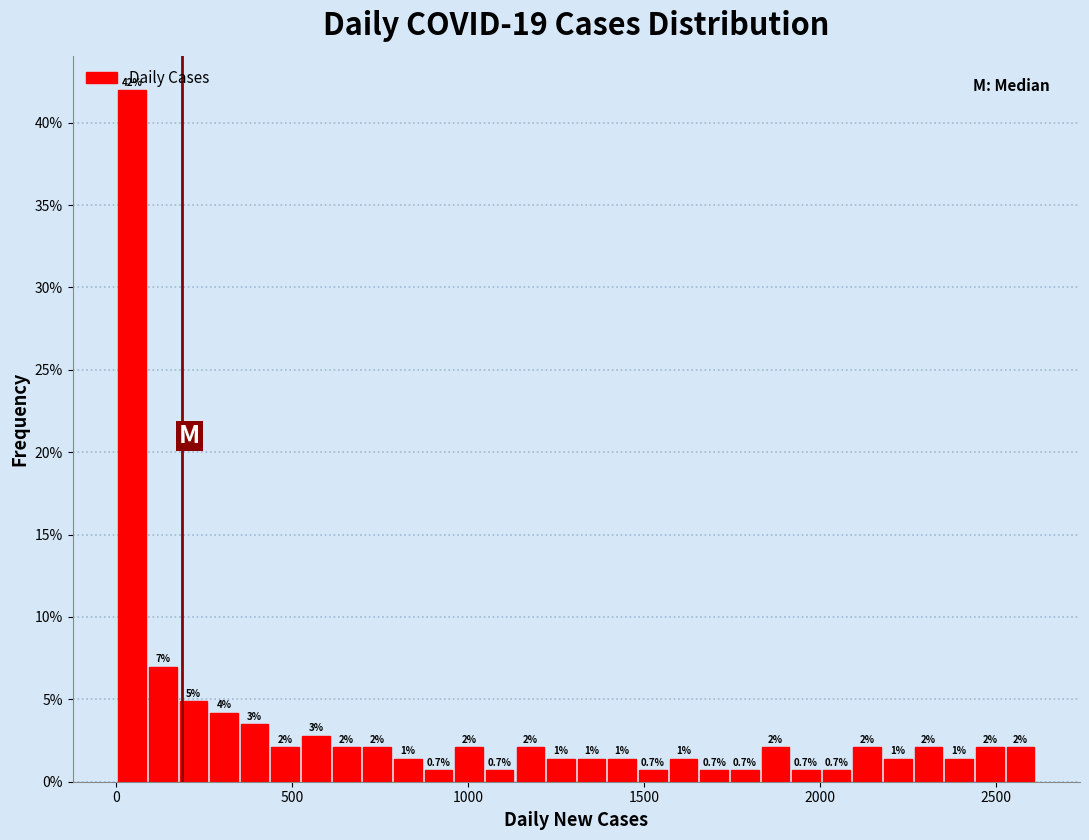

Read against the x-axis, roughly where is the centre of the tallest bar?

50